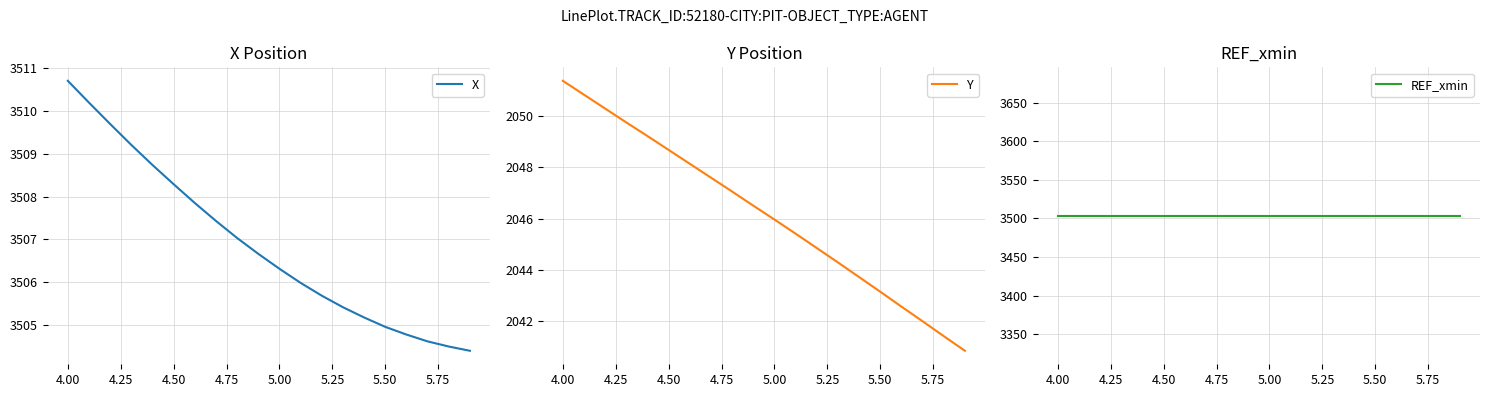

The value of Y at 5.50 is 2043.2. True or false?

True